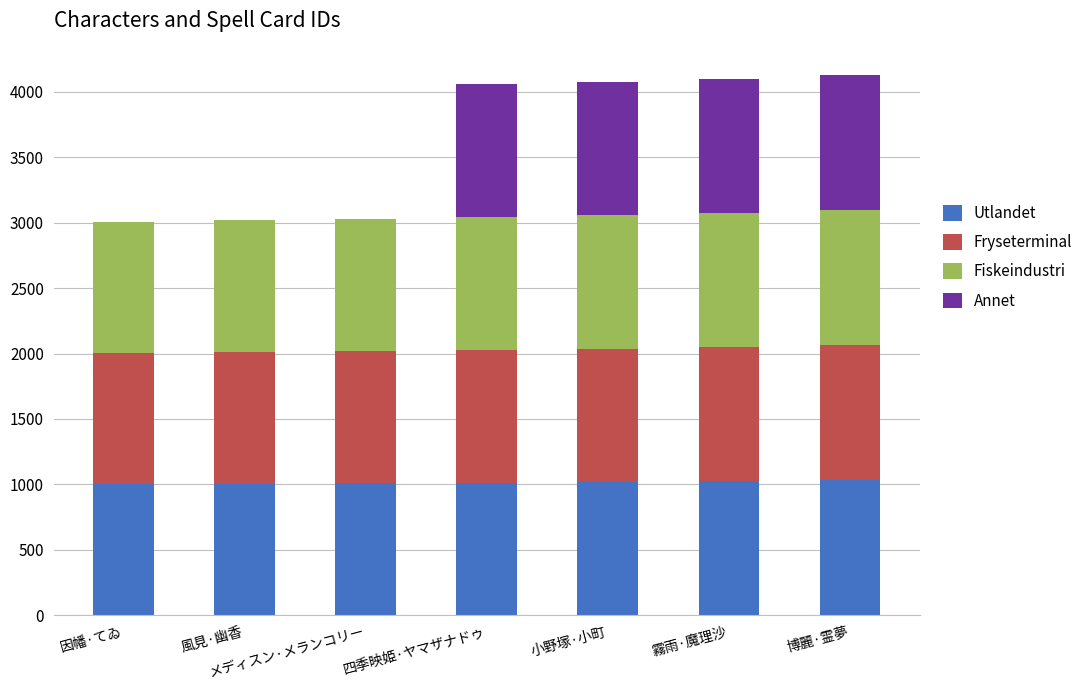

The value of Utlandet at 四季映姫·ヤマザナドゥ is 1531. True or false?

False